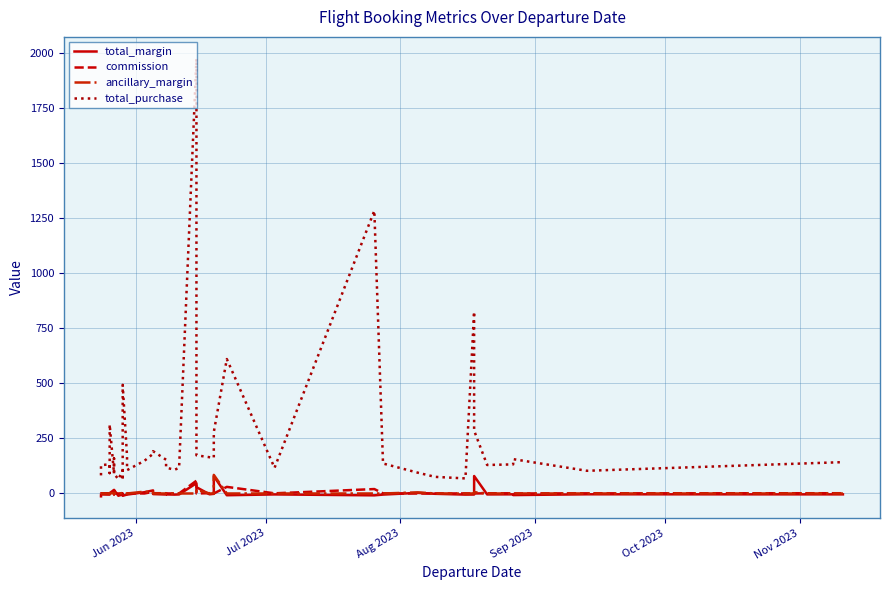

Is it true that total_purchase equals 85.3 at 6?

False